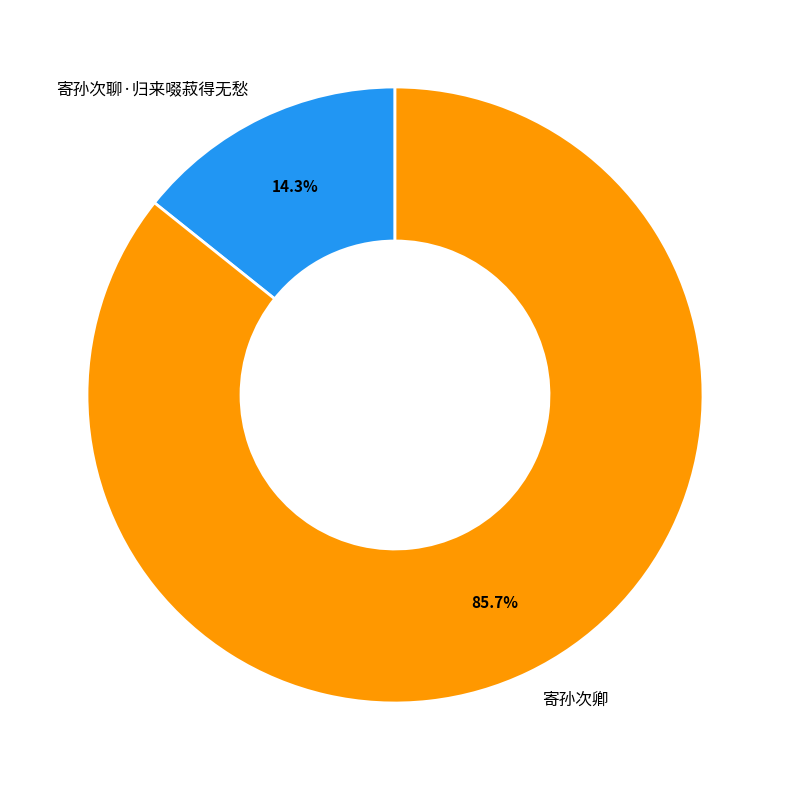

How many slices are in this pie chart?

2